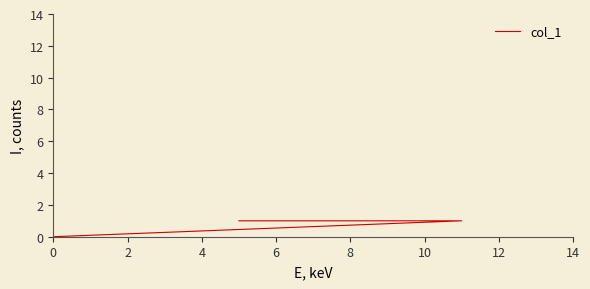

The chart shows a value of 0 at 8. True or false?

False